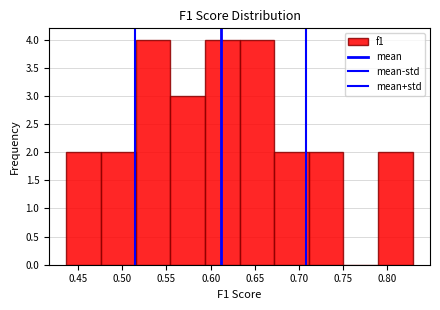

What is the height of the bar covering 0.790 to 0.830 on the x-axis? Neither the bar edges nor the heights are printed on the chart, so give them approximately, as read against the axes.

2